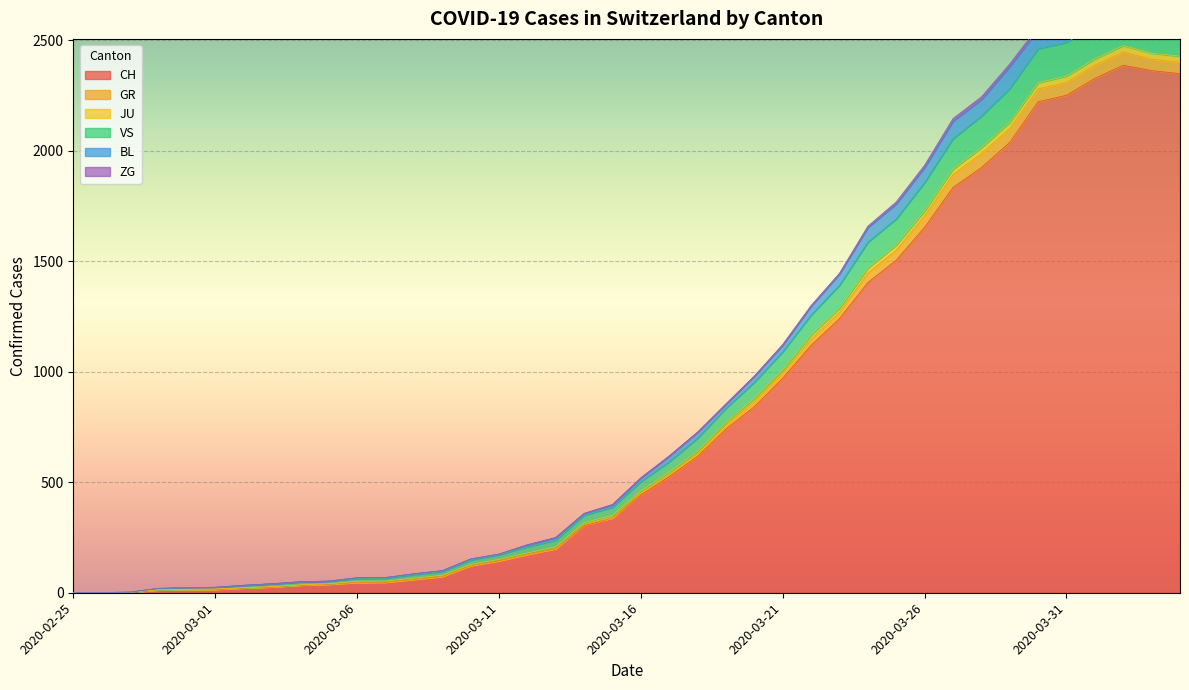

Which category has the highest value in the VS series?

2020-04-02